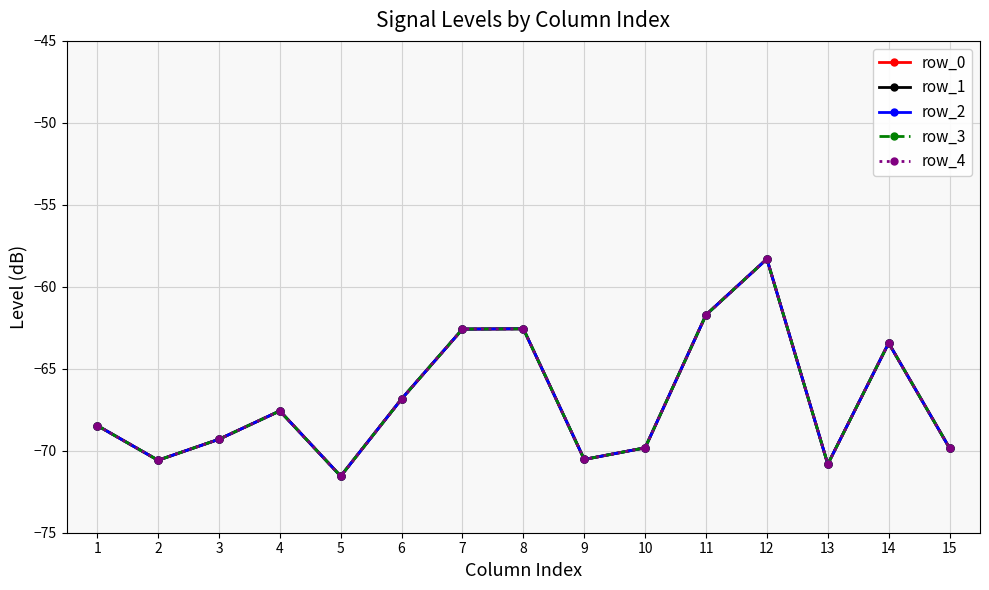

Is this an area chart (filled region under the line)?

No